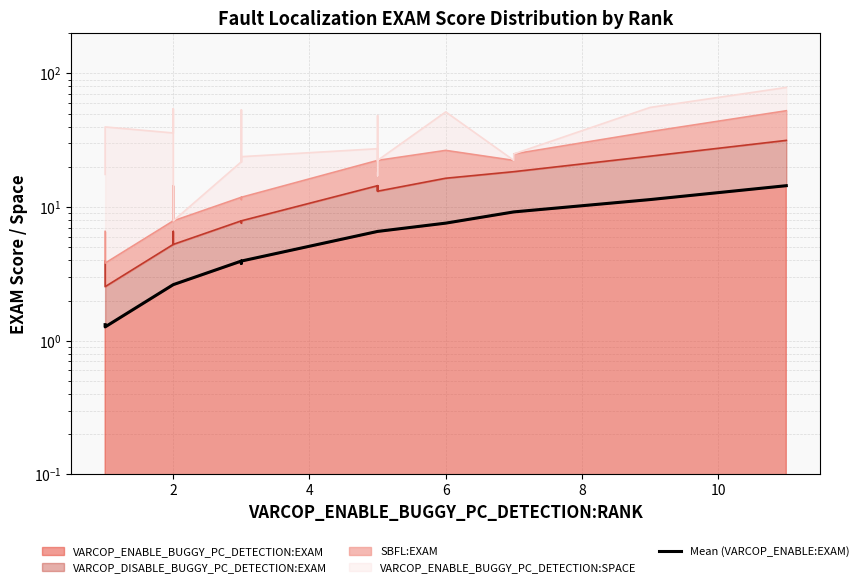

True or false: the data has more than 0 interior local peaks.

True